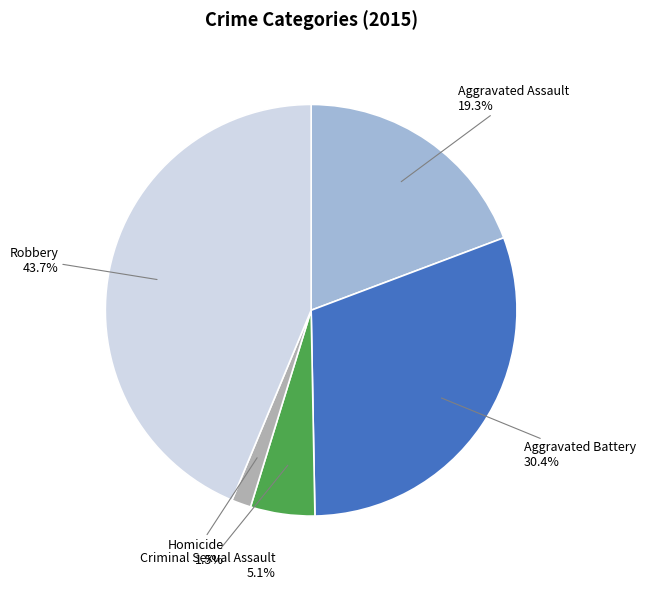

Does any single category account for the majority?

No